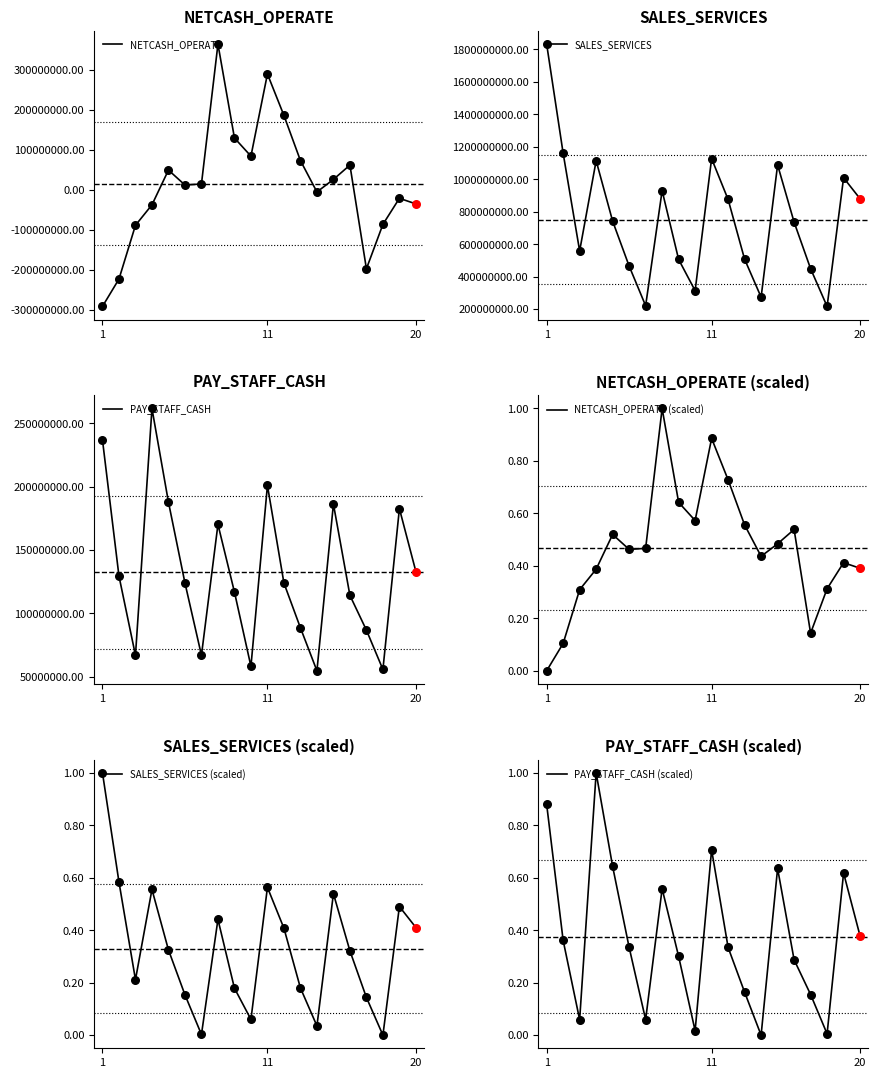

At how many categories does at least one series exceed 1014019076?

5